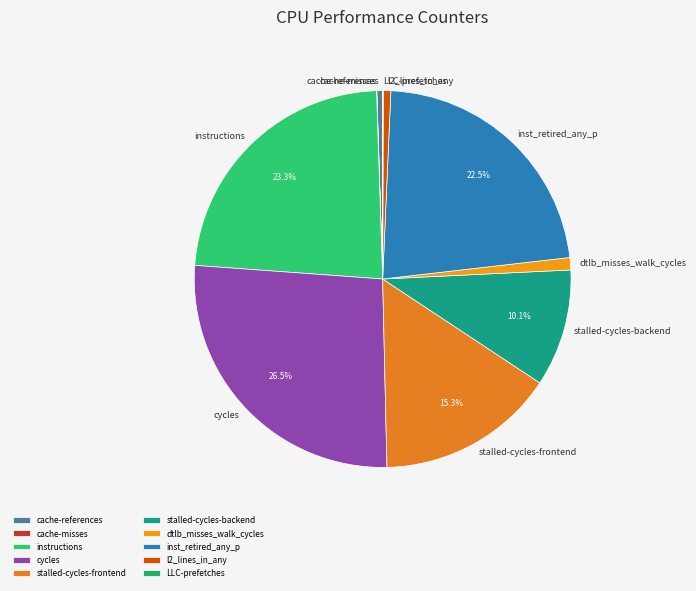

Which slice is the largest?

cycles